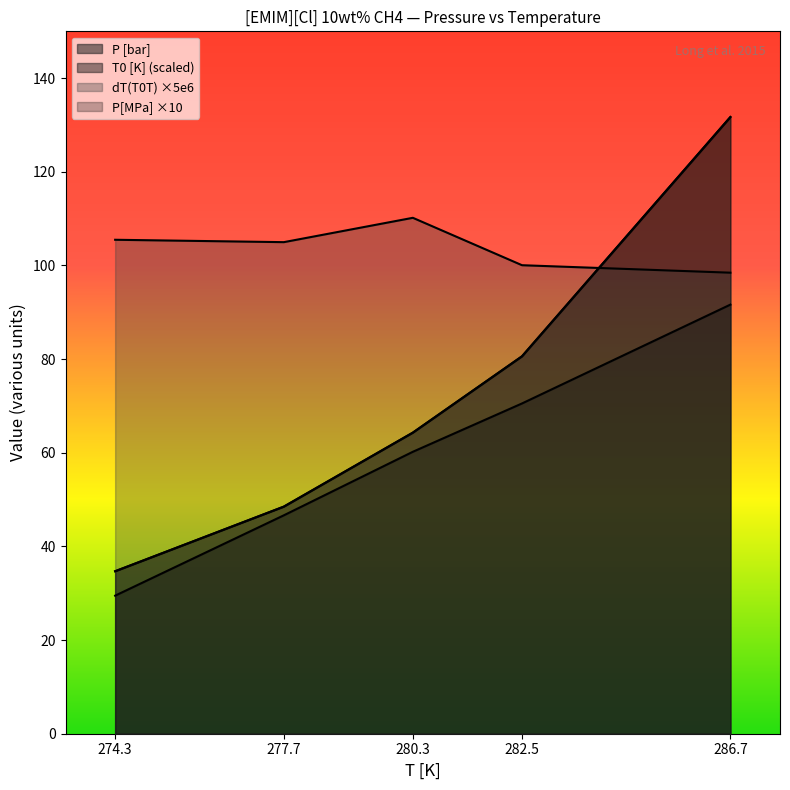

What is the average value of the P[MPa] series?

72.0